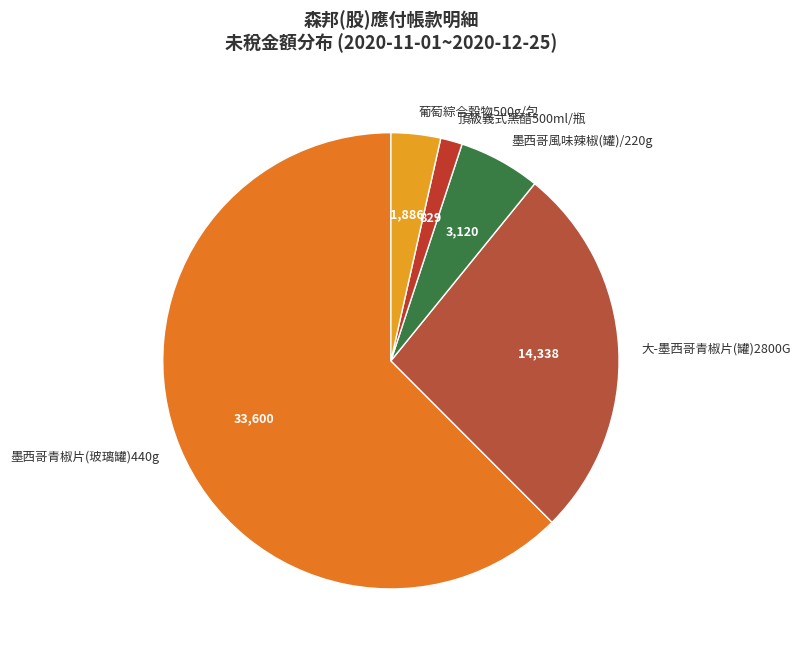

Does 葡萄綜合穀物500g/包 account for over 50% of the chart?

No